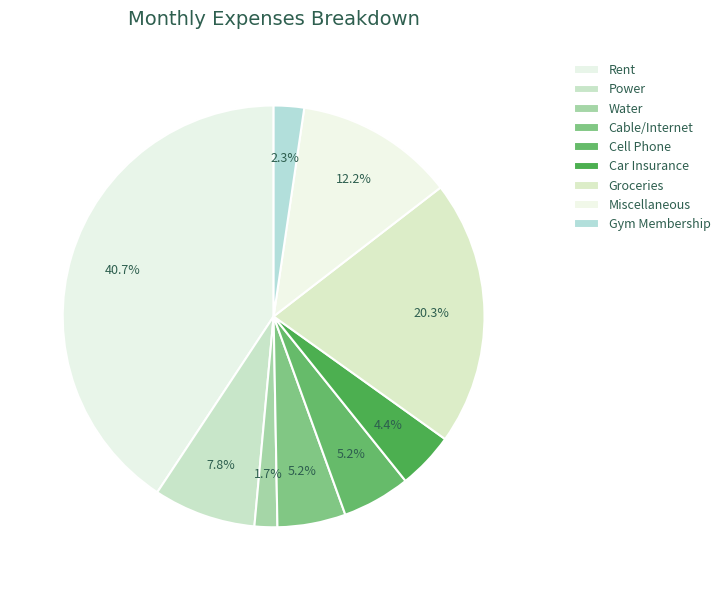

How many slices are in this pie chart?

9